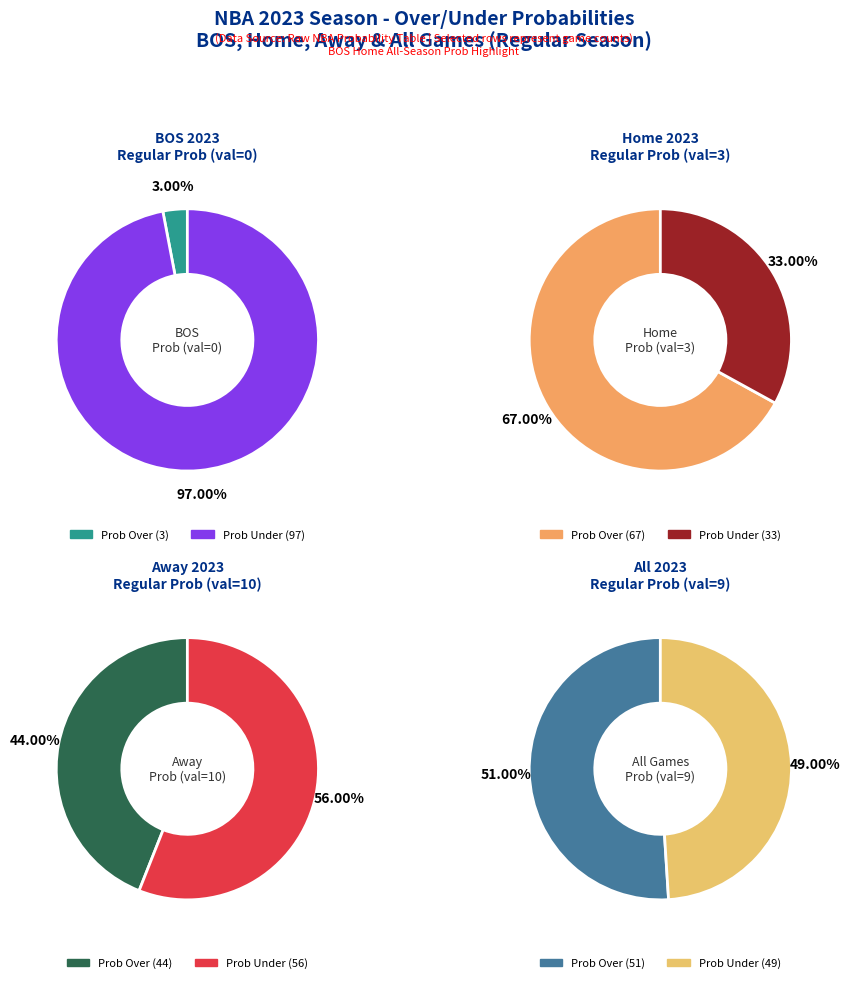

The 17 slice represents 9% of the pie. True or false?

False